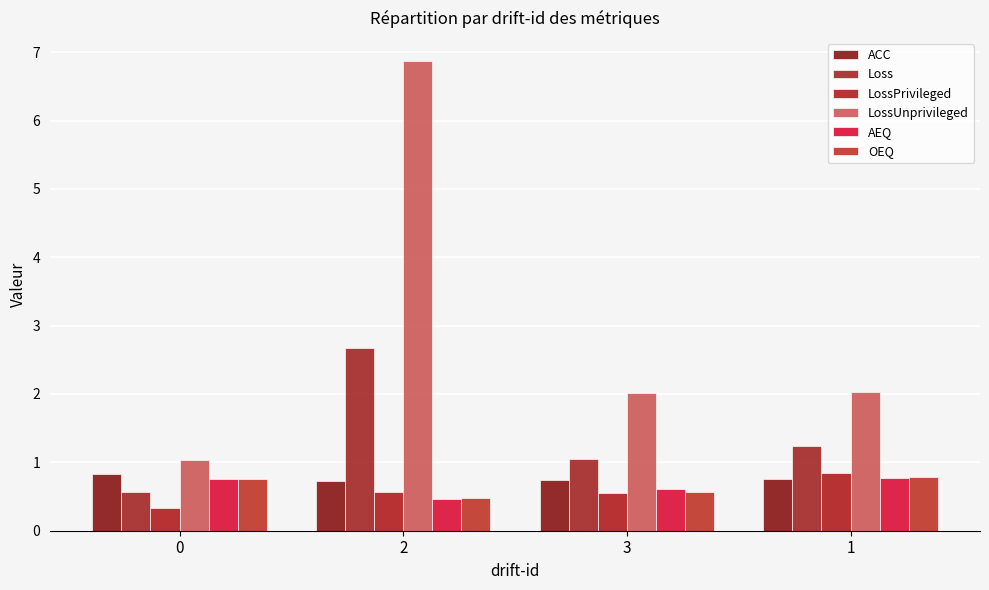

What is the difference between the LossPrivileged values at 0 and 3?

0.2